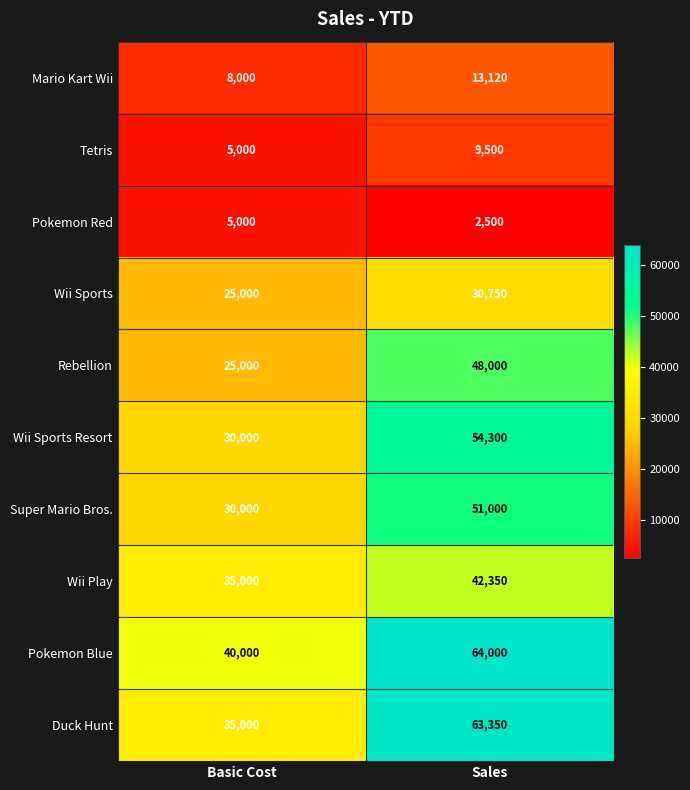

The value of Tetris at Basic Cost is 5000. True or false?

True